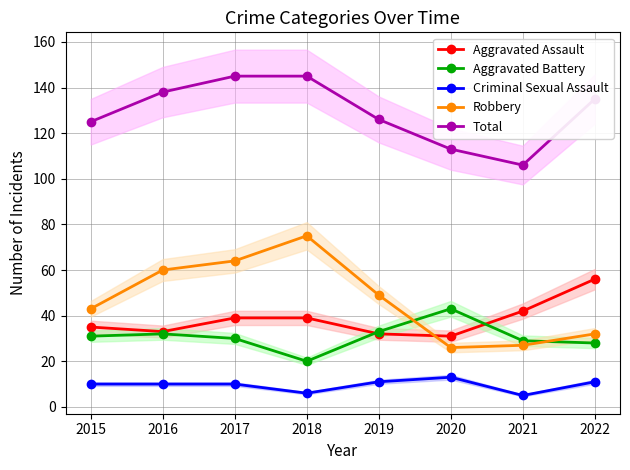

True or false: Robbery and Criminal Sexual Assault intersect in this chart.

False